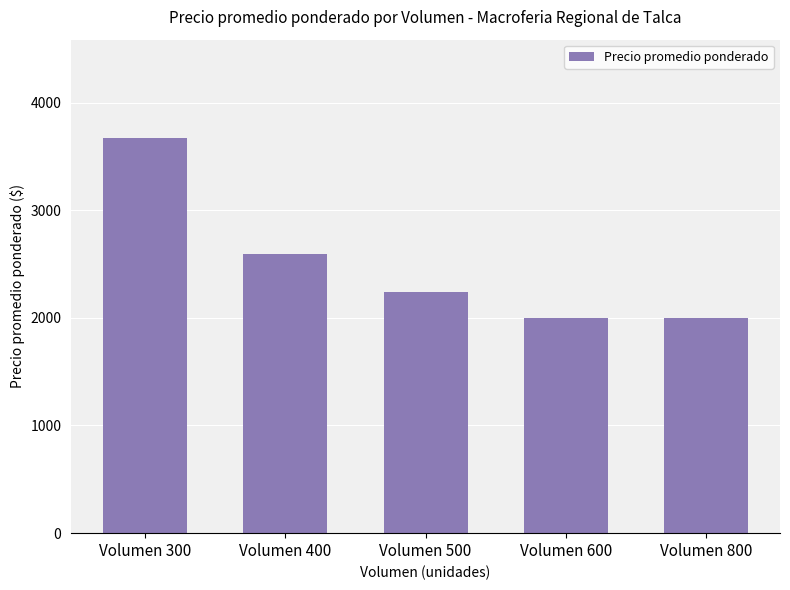

At which label is the value closest to 2833?

Volumen 400